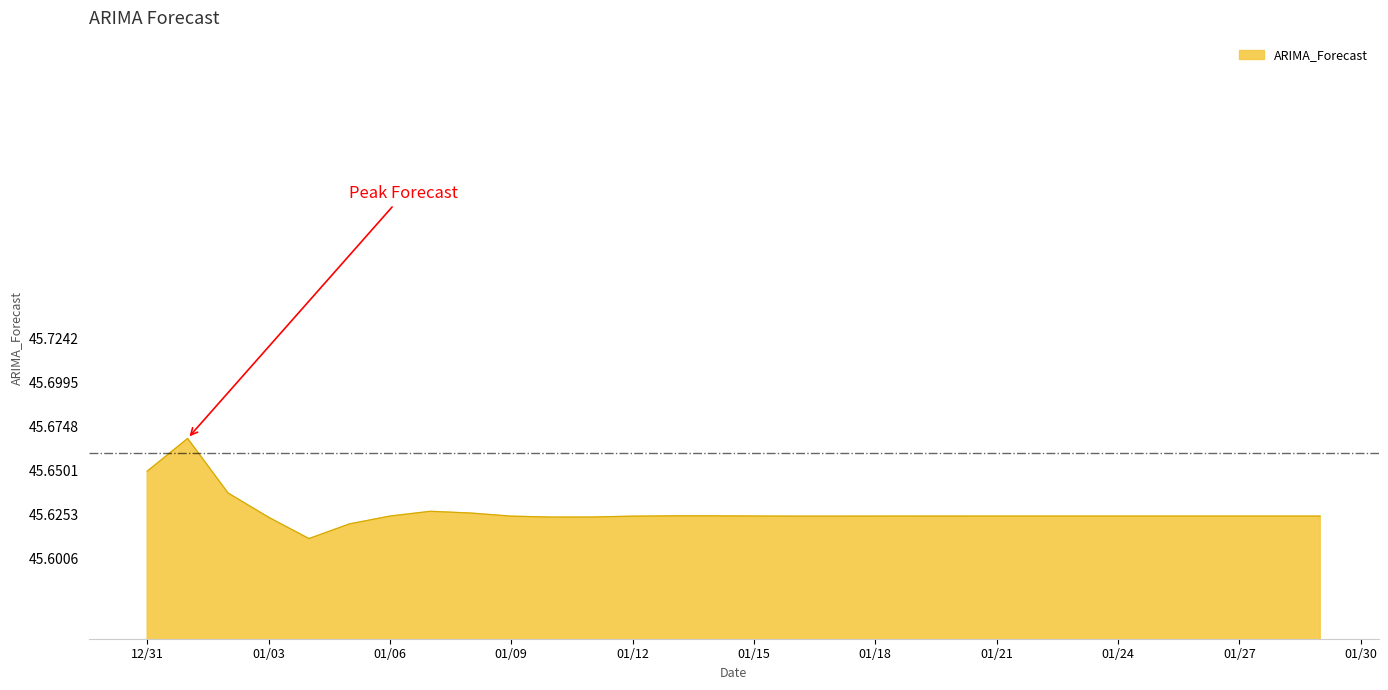

How many lines are shown in the chart?

1